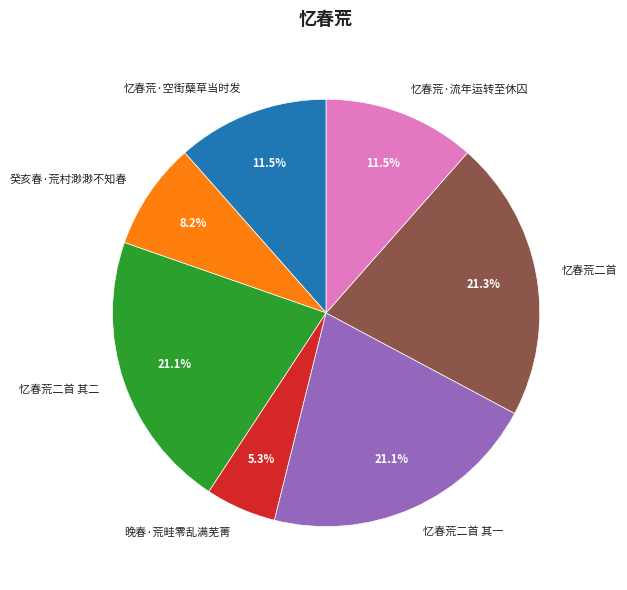

Does any single category account for the majority?

No